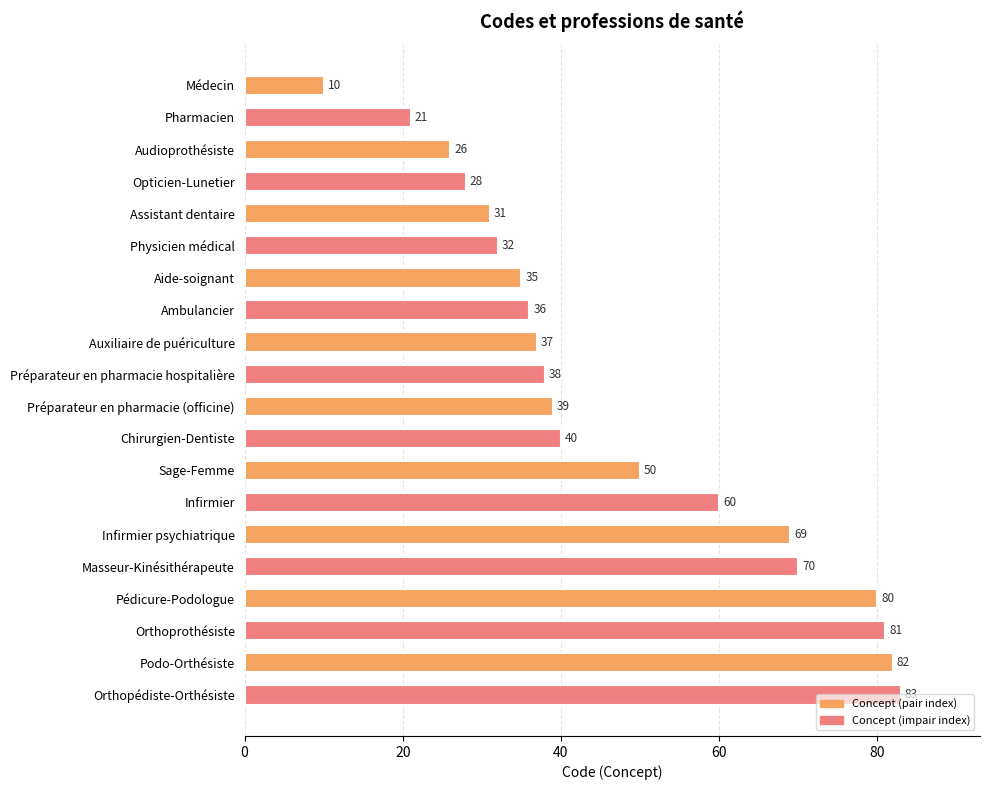

How many series are shown in this chart?

1